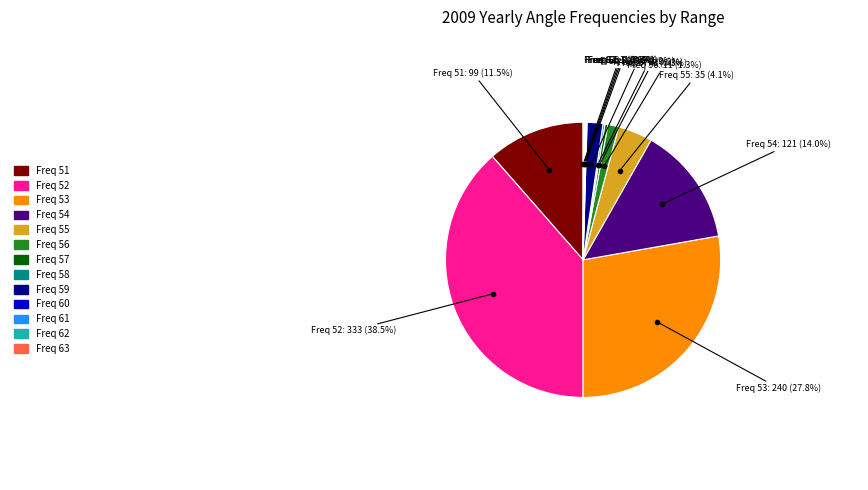

Is there a majority slice in this chart?

No